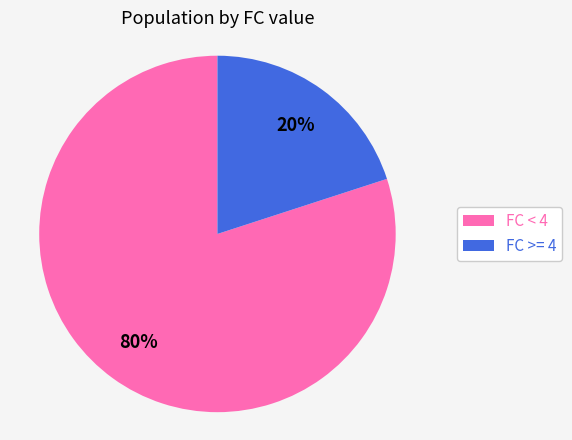

True or false: FC >= 4 accounts for 20% of the total.

True